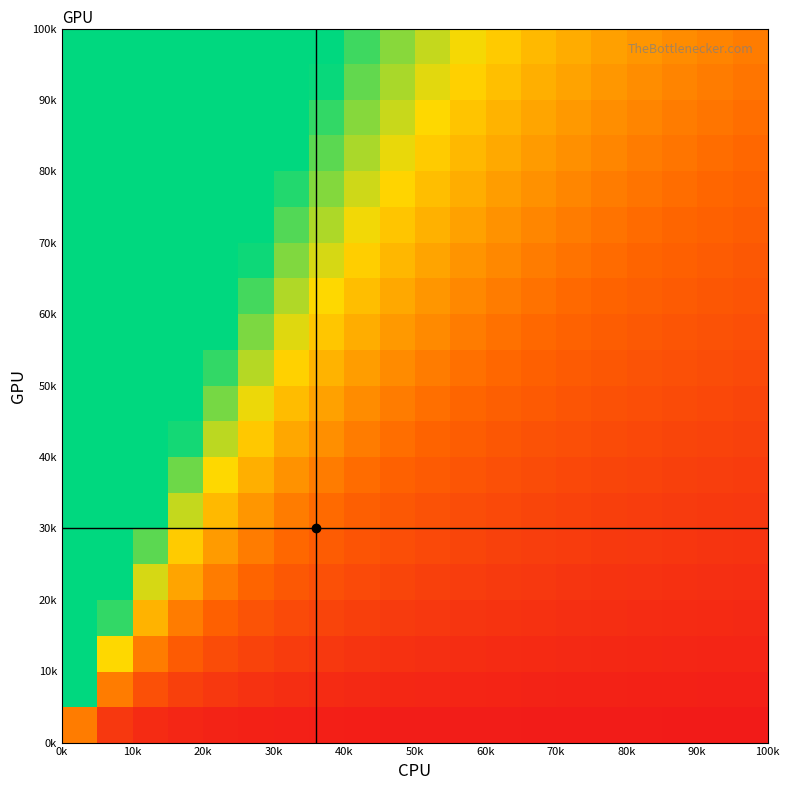

What is the greatest value displayed?

39.0